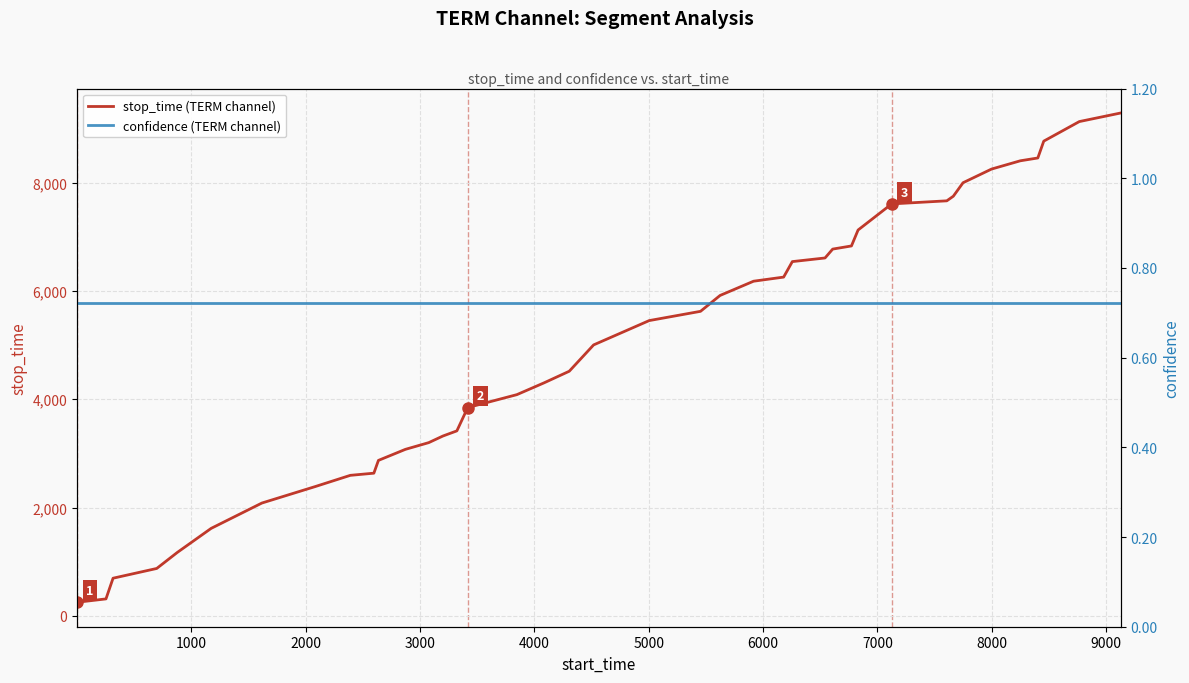

Which series has the widest spread of values?

stop_time (TERM channel)